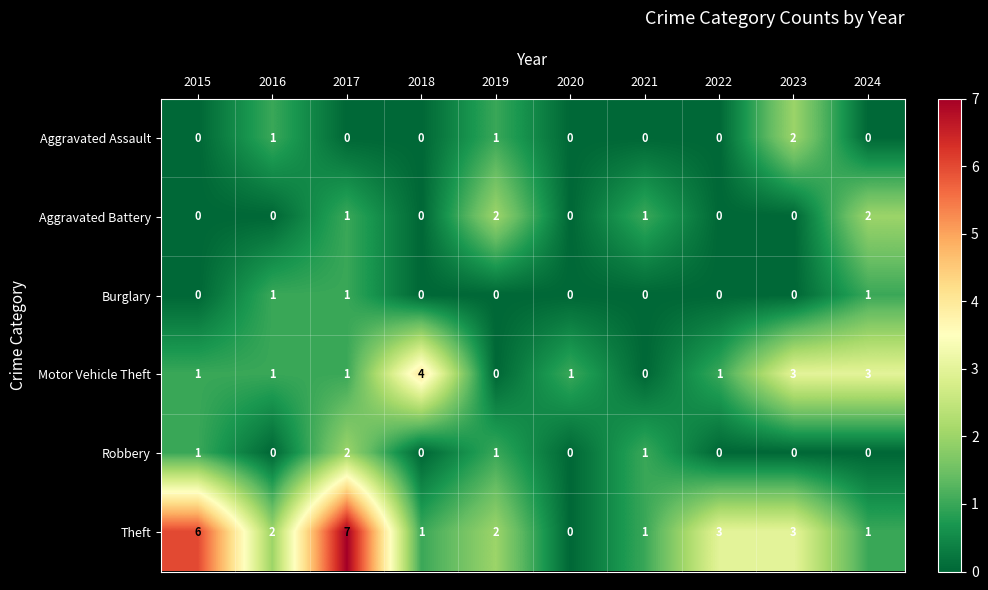

What is the sum of all Theft values?

26